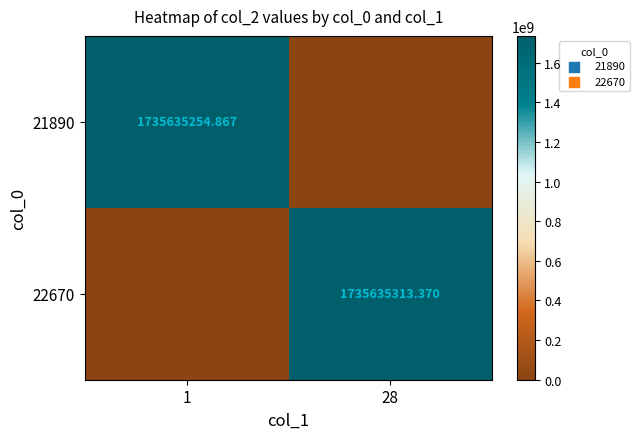

How many positive values does the 21890 series have?

1